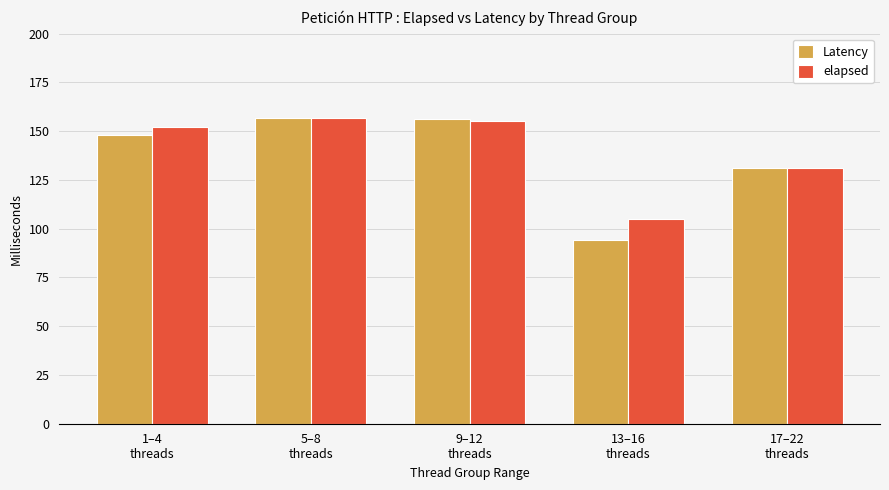

Which series has the largest range (max minus min)?

Latency